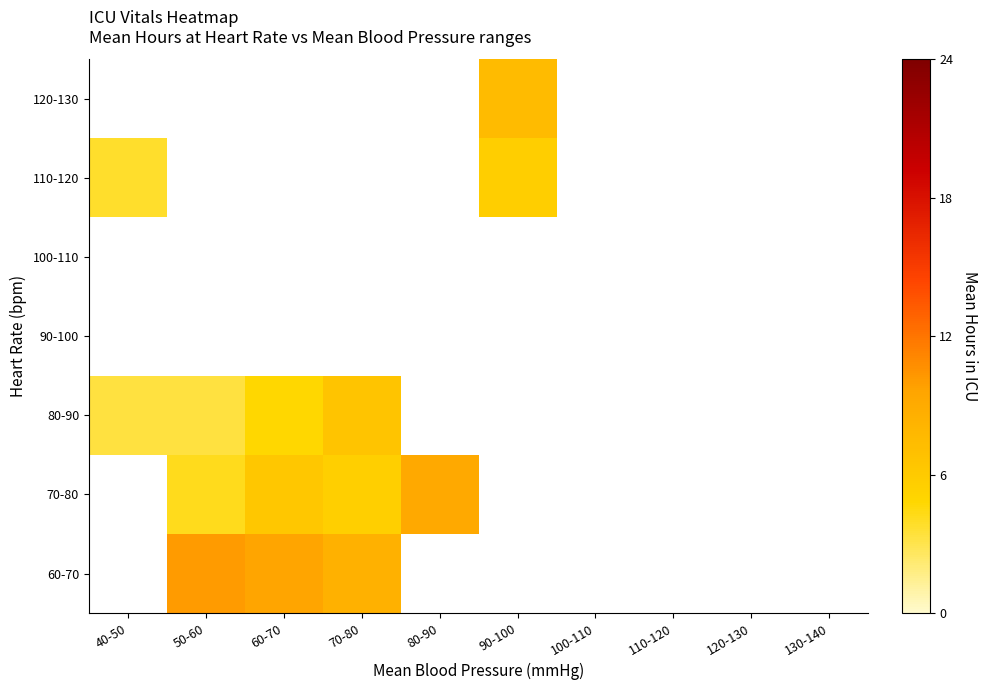

How many values in the 110-120 series are below 5?

1